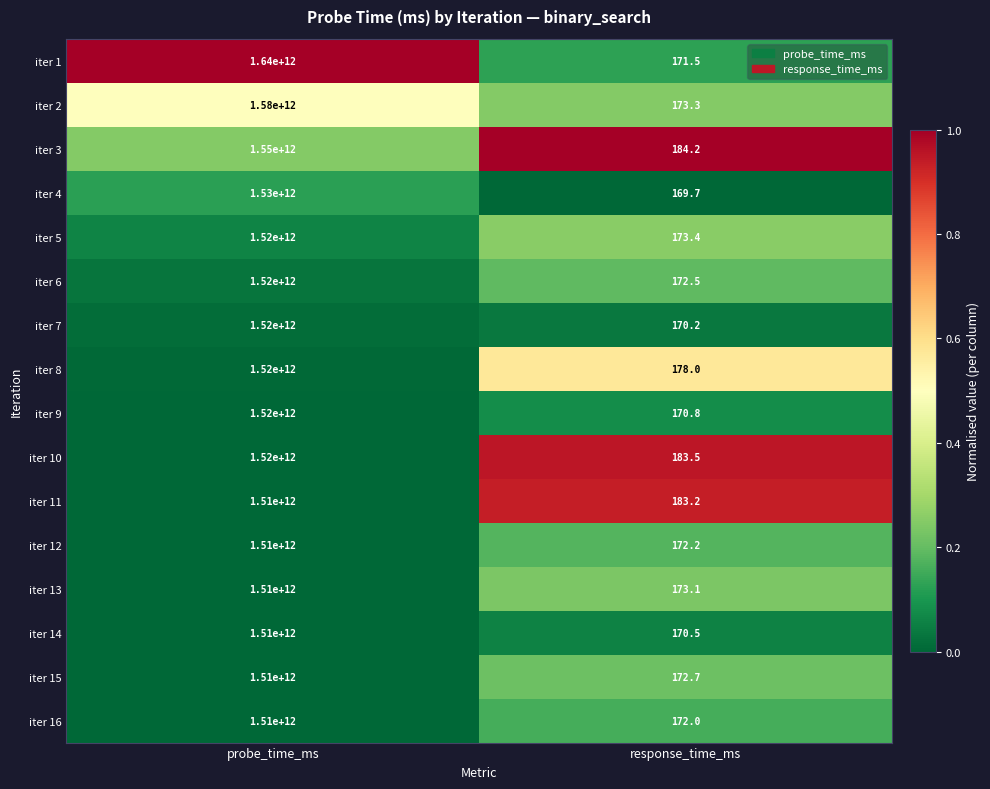

The iter 11 series shows 1510000000000.0 at probe_time_ms. True or false?

True